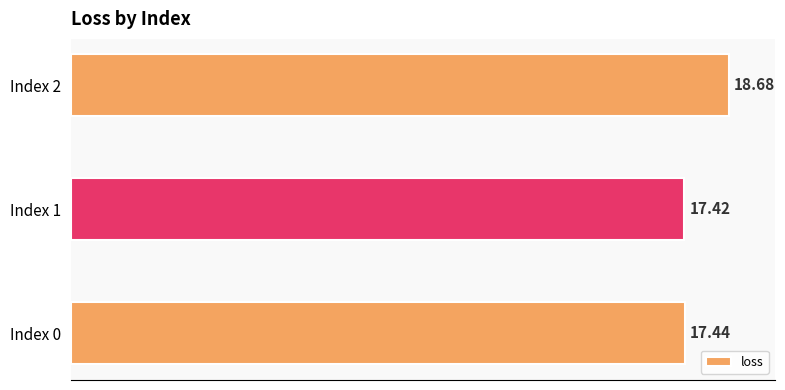

Rank the categories by value from highest to lowest.

Index 2, Index 0, Index 1